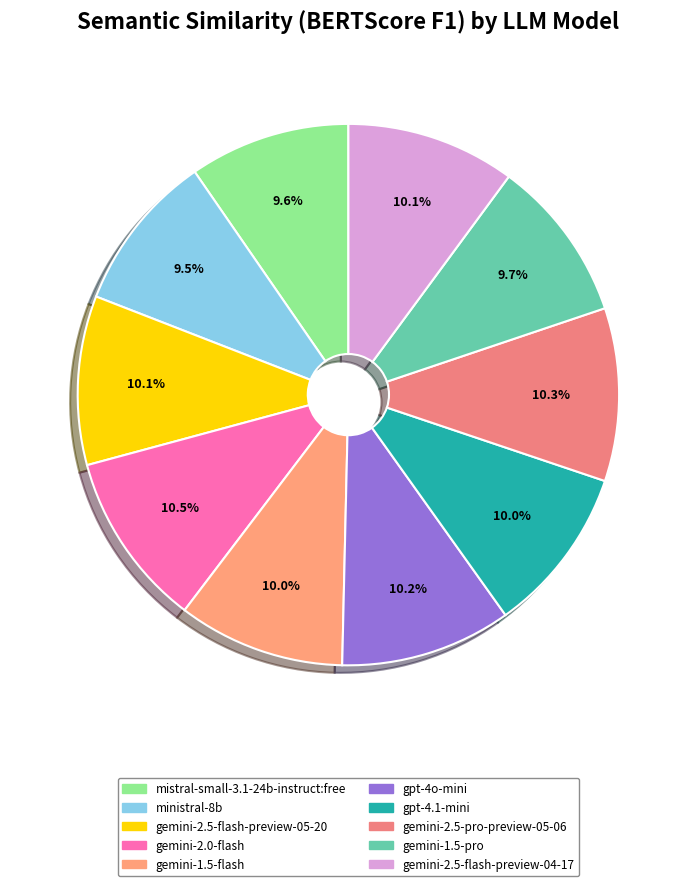

Which slice is the smallest?

ministral-8b